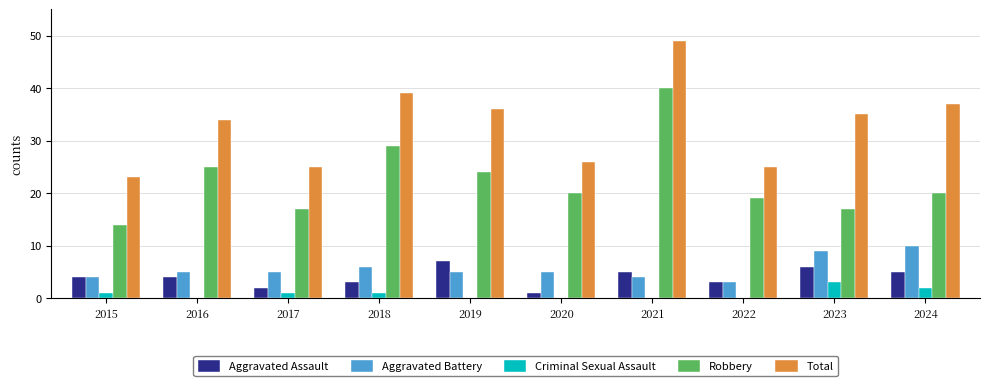

Count the number of data series in this chart.

5